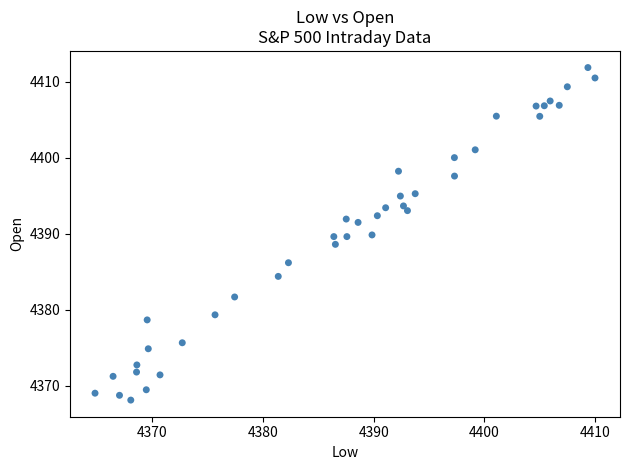

What is the range of Y values (max minus min)?

43.8